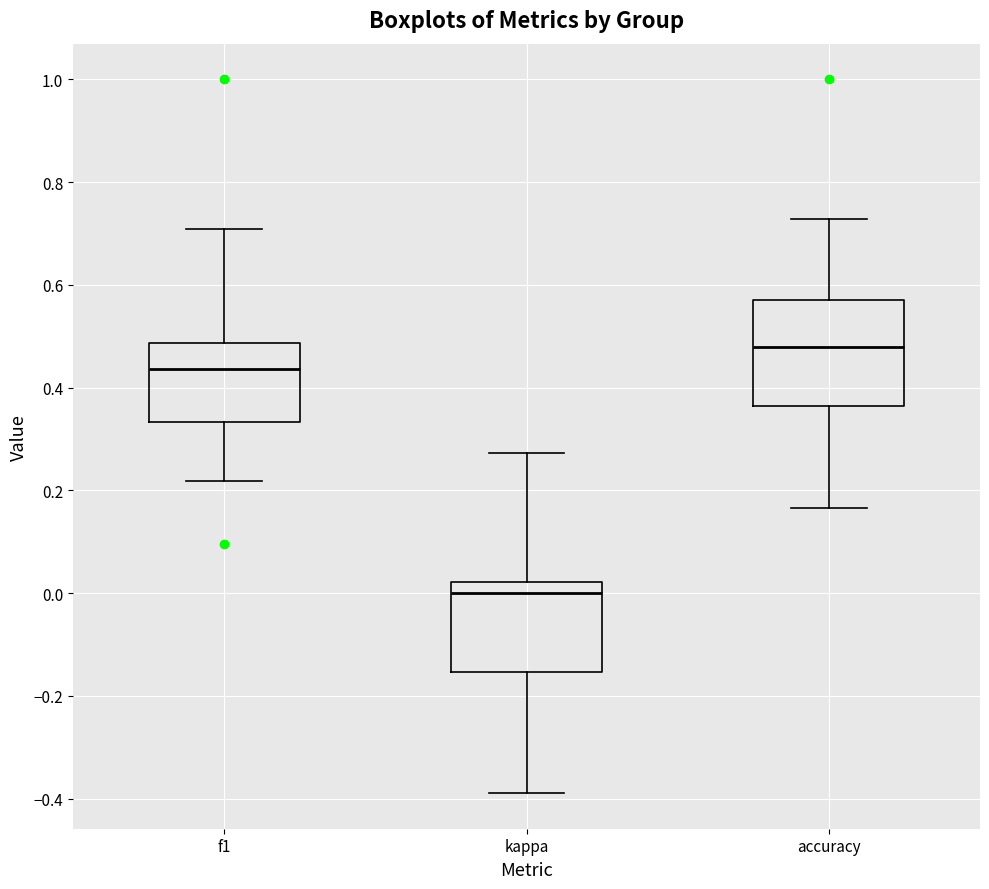

Which box has the lowest median line?

kappa